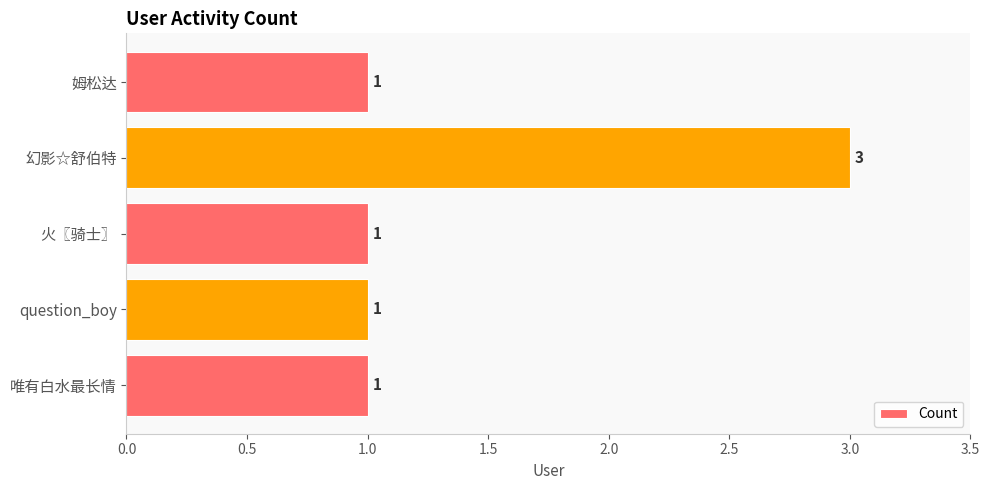

Reading bottom to top, what are all the values shown in this chart?

1	1	1	3	1